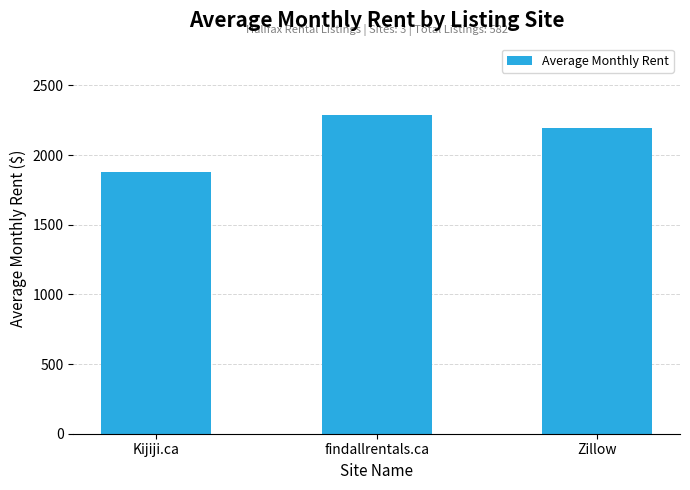

Reading left to right, transcribe all the data shown in this chart.

1876	2290	2195